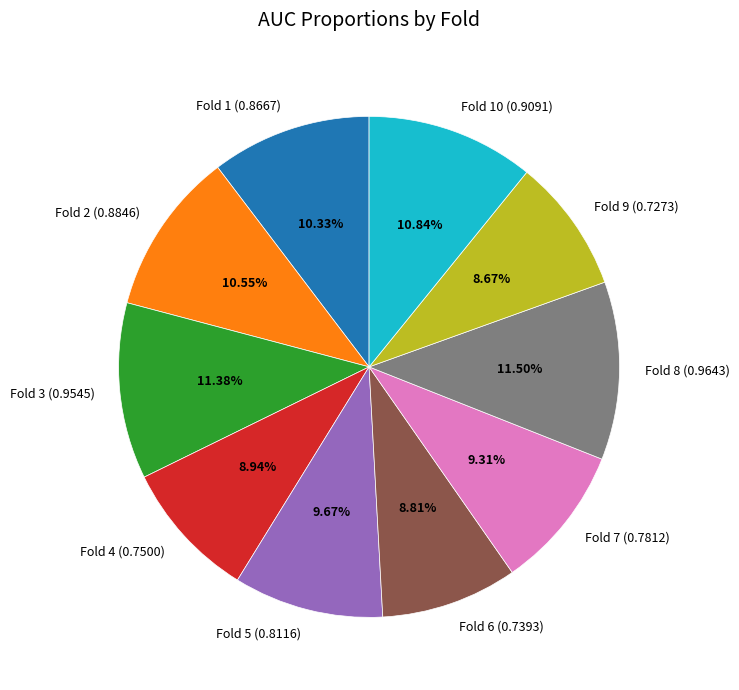

Does Fold 10 (0.9091) represent more than half of the total?

No